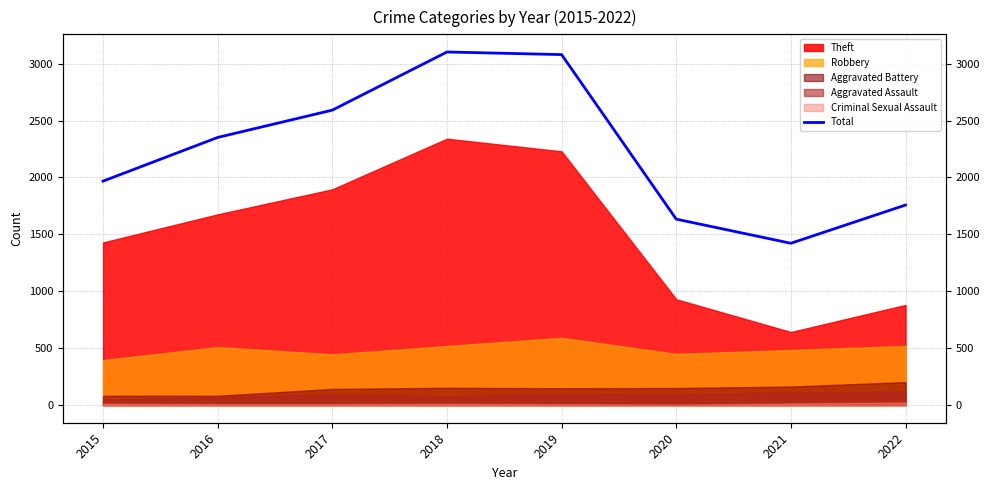

Does the chart have visible grid lines?

Yes